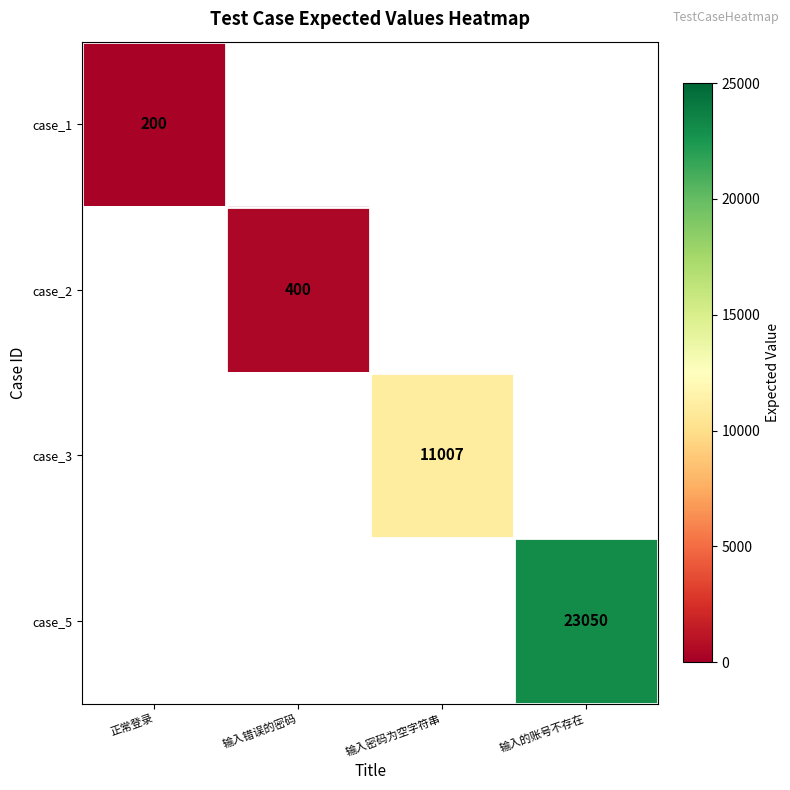

Is it true that case_2 equals 400 at 输入错误的密码?

True